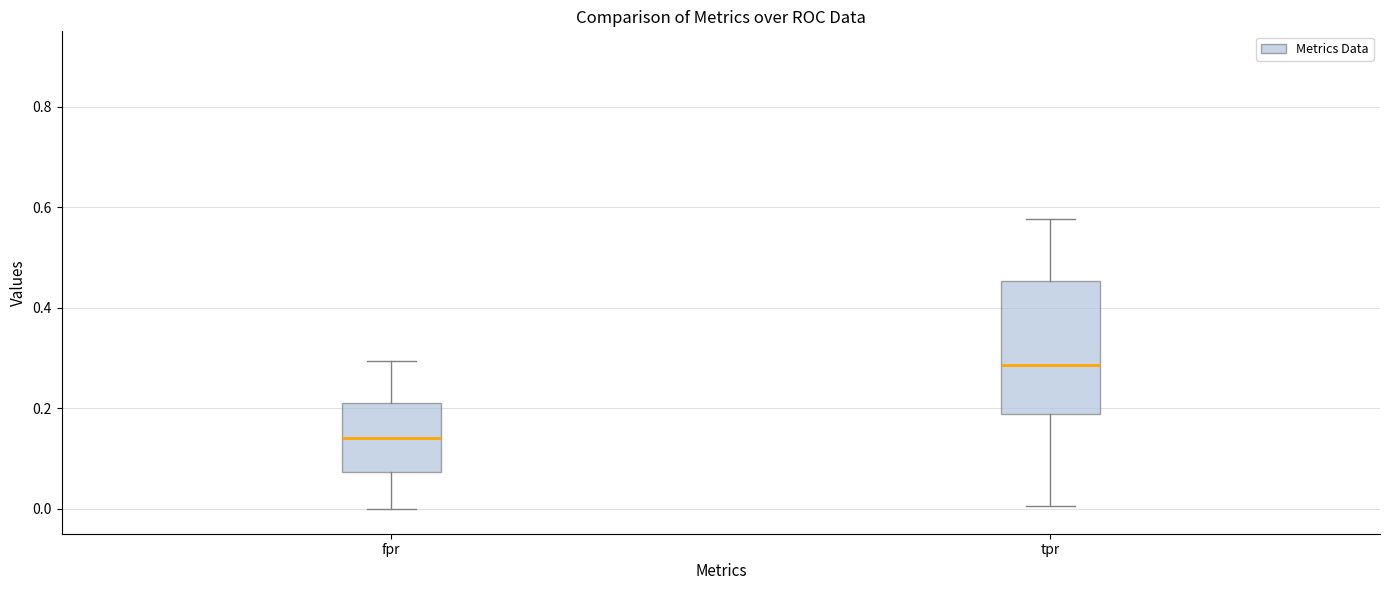

Where is the lower edge of the box for tpr on the y-axis? The values are not printed on the chart, so give them approximately, as read against the axis.

0.18